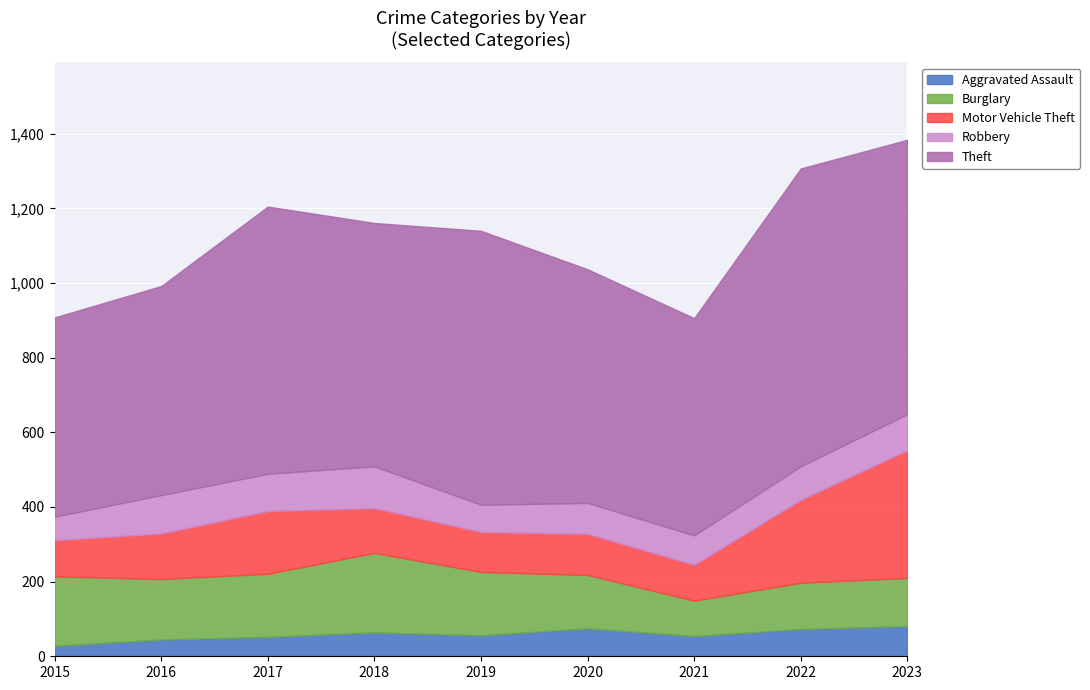

True or false: Robbery has a value of 100 at 2017.

True